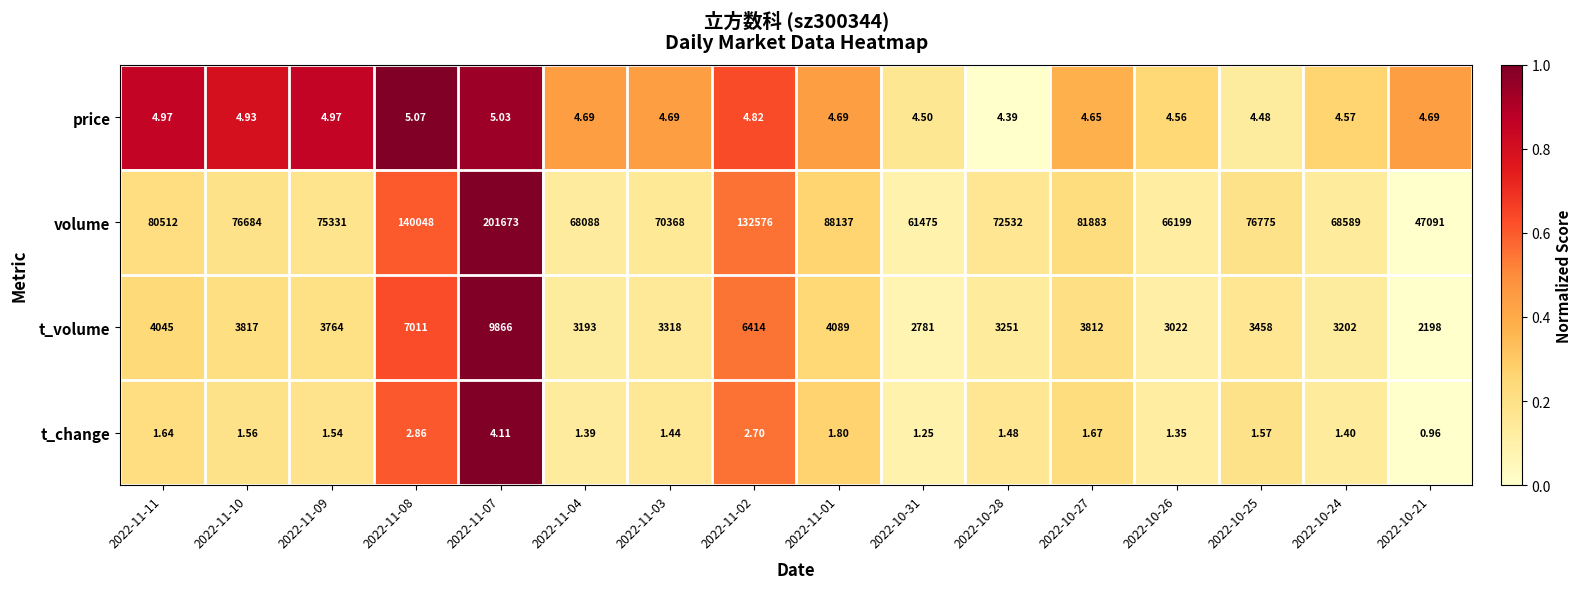

Which series has the largest total across all categories?

volume